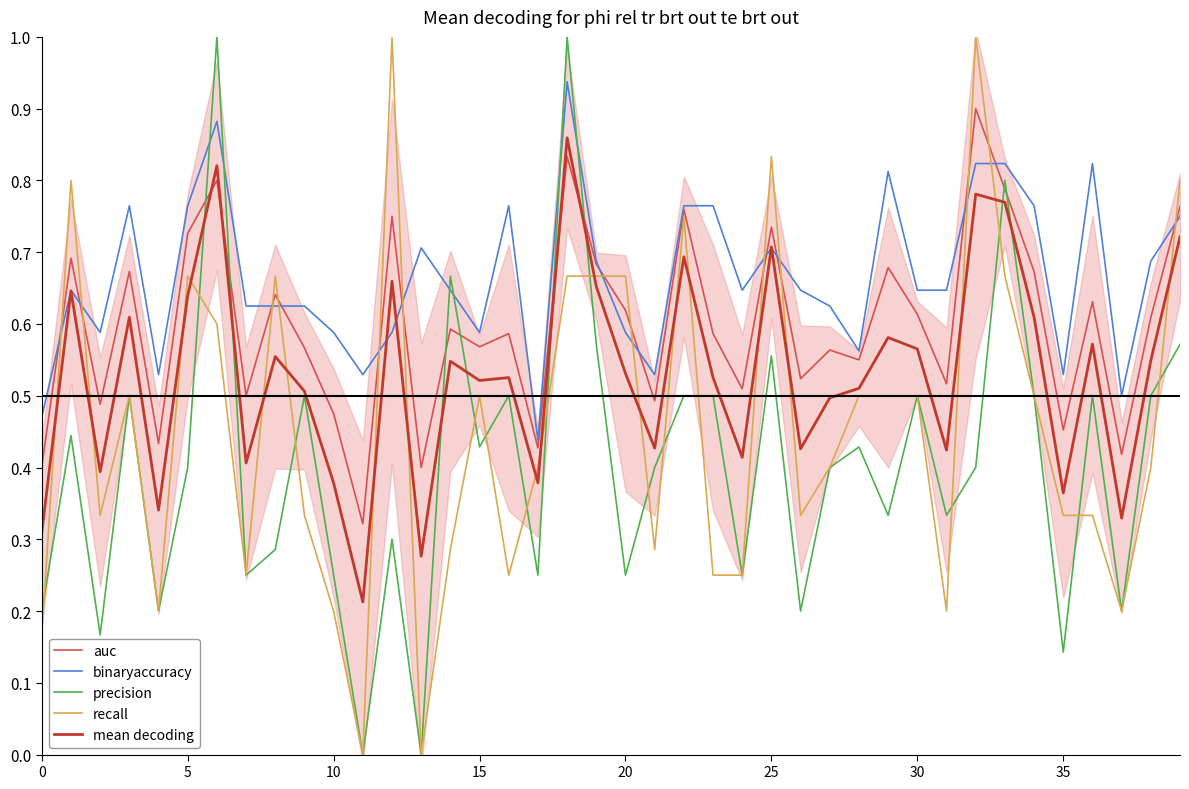

The value of precision at 15 is 0.1. True or false?

False